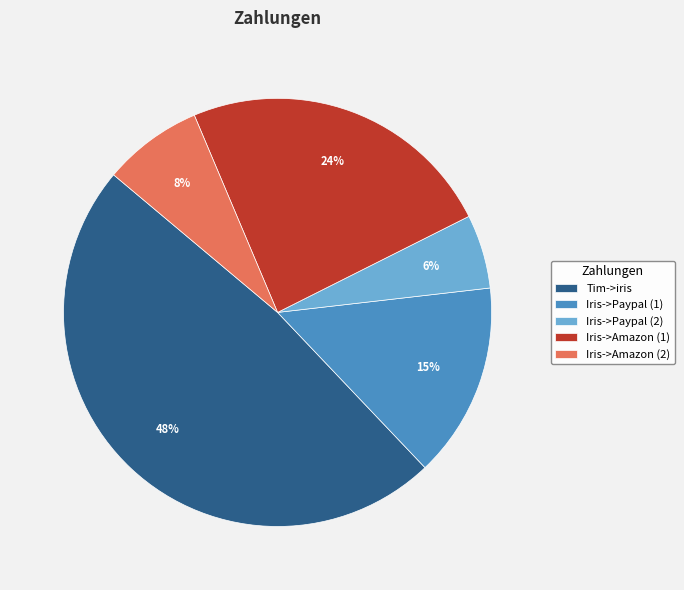

Which has a higher value, Iris->Paypal (2) or Iris->Paypal (1)?

Iris->Paypal (1)